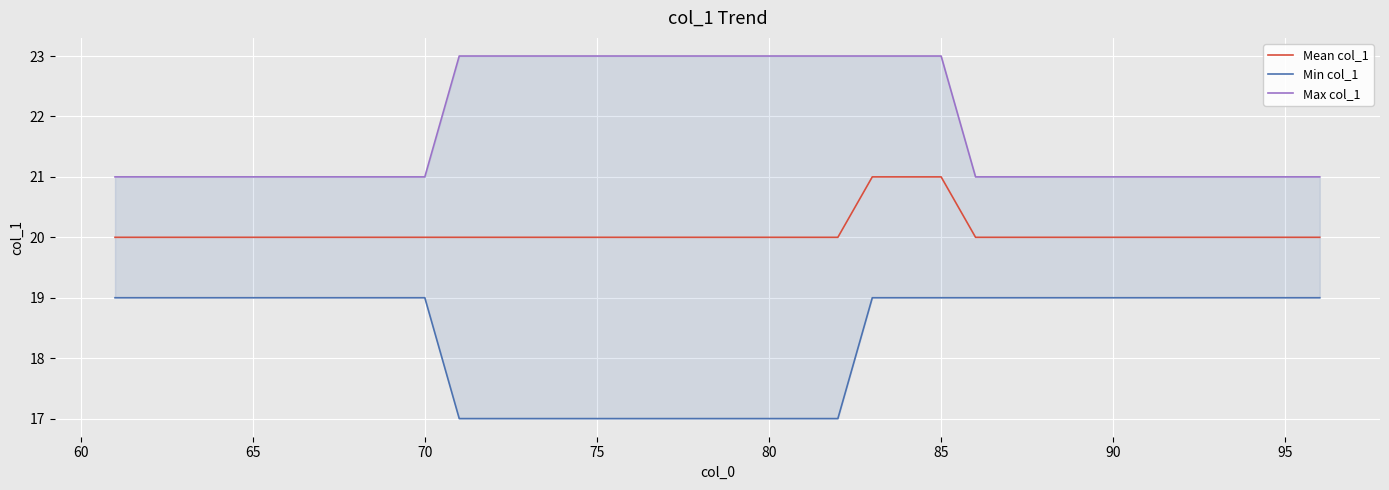

What is the highest value of the Mean col_1 series?

21